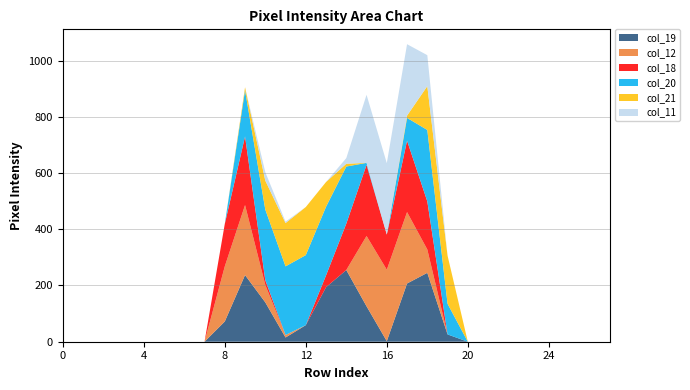

Reading right to left, transcribe all the data shown in this chart.

col_19: 27=0	26=0	25=0	24=0	23=0	22=0	21=0	20=0	19=26	18=245	17=207	16=2	15=126	14=255	13=194	12=59	11=15	10=140	9=237	8=72	7=0	6=0	5=0	4=0	3=0	2=0	1=0	0=0
col_12: 27=0	26=0	25=0	24=0	23=0	22=0	21=0	20=0	19=0	18=83	17=254	16=254	15=250	14=0	13=0	12=0	11=9	10=62	9=249	8=196	7=0	6=0	5=0	4=0	3=0	2=0	1=0	0=0
col_18: 27=0	26=0	25=0	24=0	23=0	22=0	21=0	20=0	19=0	18=171	17=254	16=125	15=253	14=165	13=42	12=0	11=0	10=17	9=244	8=151	7=0	6=0	5=0	4=0	3=0	2=0	1=0	0=0
col_20: 27=0	26=0	25=0	24=0	23=0	22=0	21=0	20=0	19=109	18=254	17=81	16=0	15=7	14=203	13=244	12=249	11=244	10=251	9=164	8=0	7=0	6=0	5=0	4=0	3=0	2=0	1=0	0=0
col_21: 27=0	26=0	25=0	24=0	23=0	22=0	21=0	20=0	19=171	18=156	17=8	16=0	15=0	14=10	13=88	12=171	11=154	10=103	9=11	8=0	7=0	6=0	5=0	4=0	3=0	2=0	1=0	0=0
col_11: 27=0	26=0	25=0	24=0	23=0	22=0	21=0	20=0	19=0	18=110	17=254	16=254	15=242	14=20	13=0	12=0	11=5	10=30	9=0	8=0	7=0	6=0	5=0	4=0	3=0	2=0	1=0	0=0